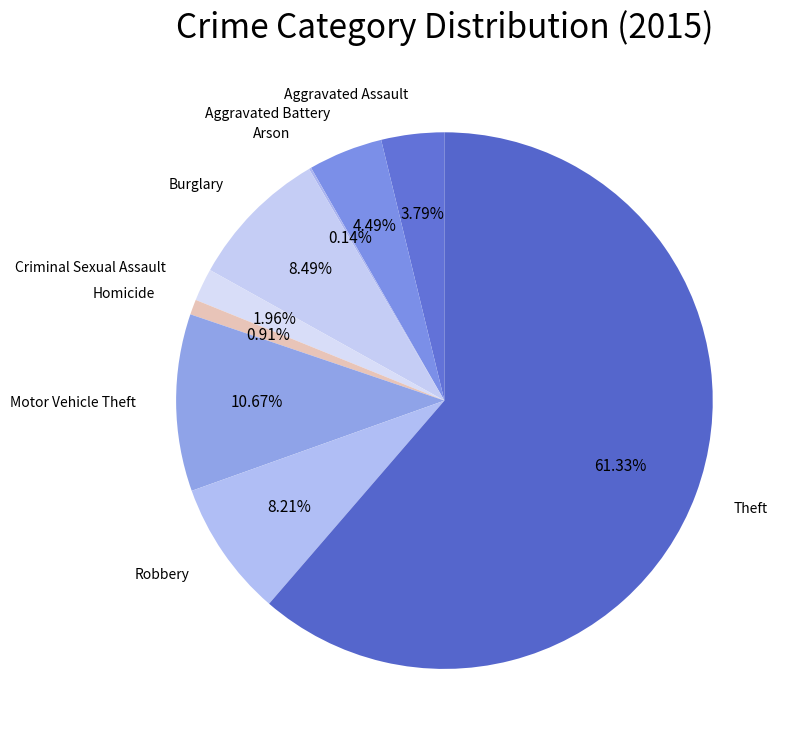

To the nearest percent, what is the difference between the largest and smallest slice percentages?

61%